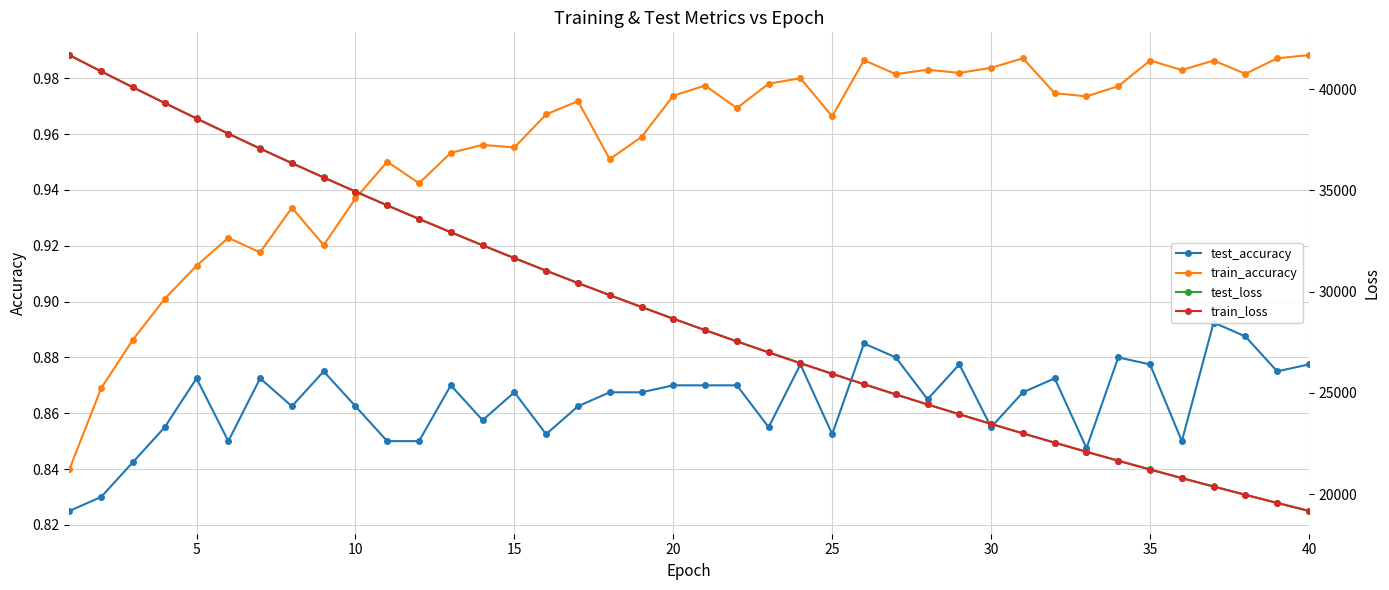

Between 25 and 25, which is larger?

25